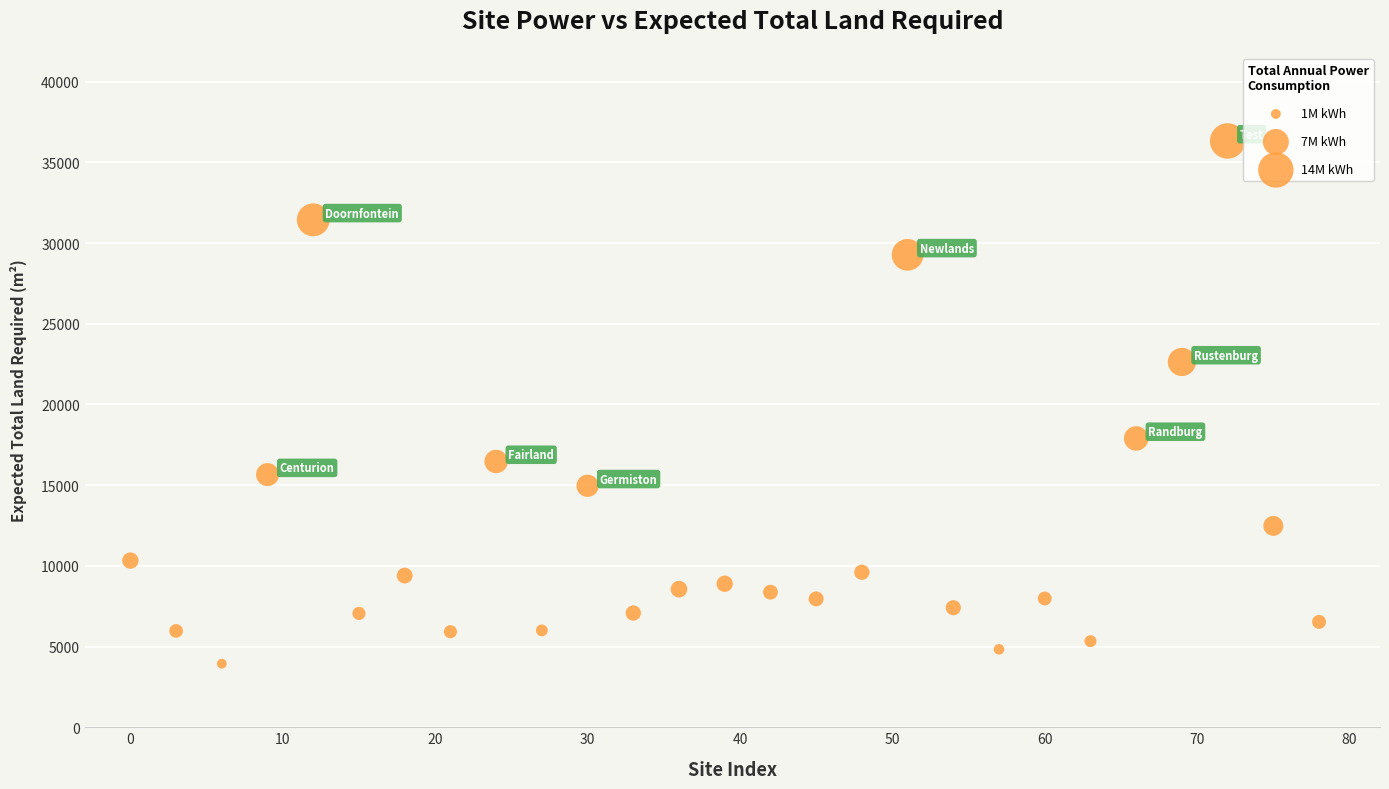

What is the range of X values (max minus min)?

78.0